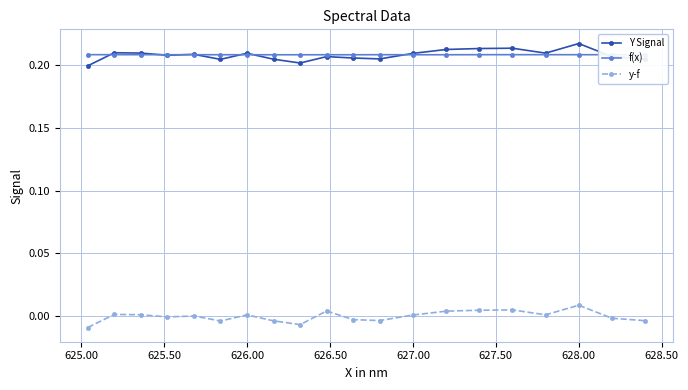

How many lines are shown in the chart?

3